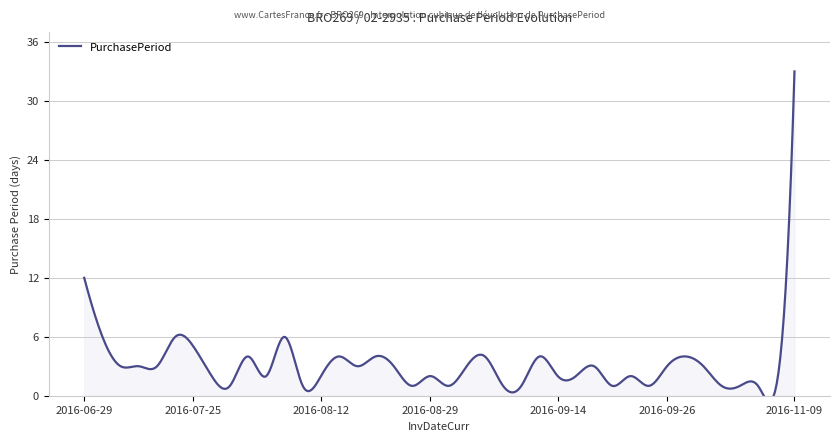

True or false: the data shows 4 at 2016-07-08.

False